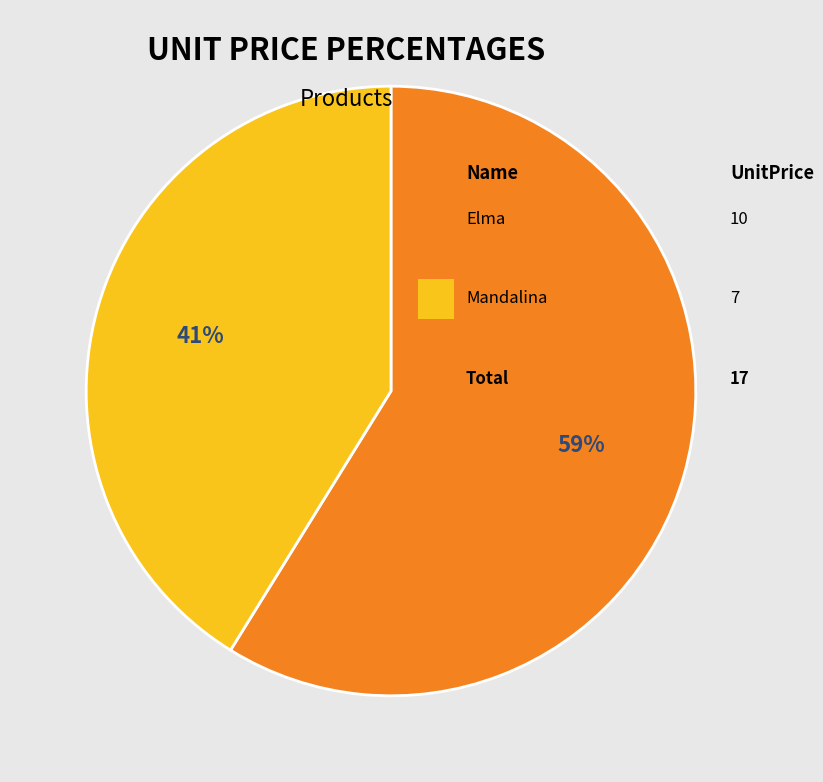

Is there a majority slice in this chart?

Yes